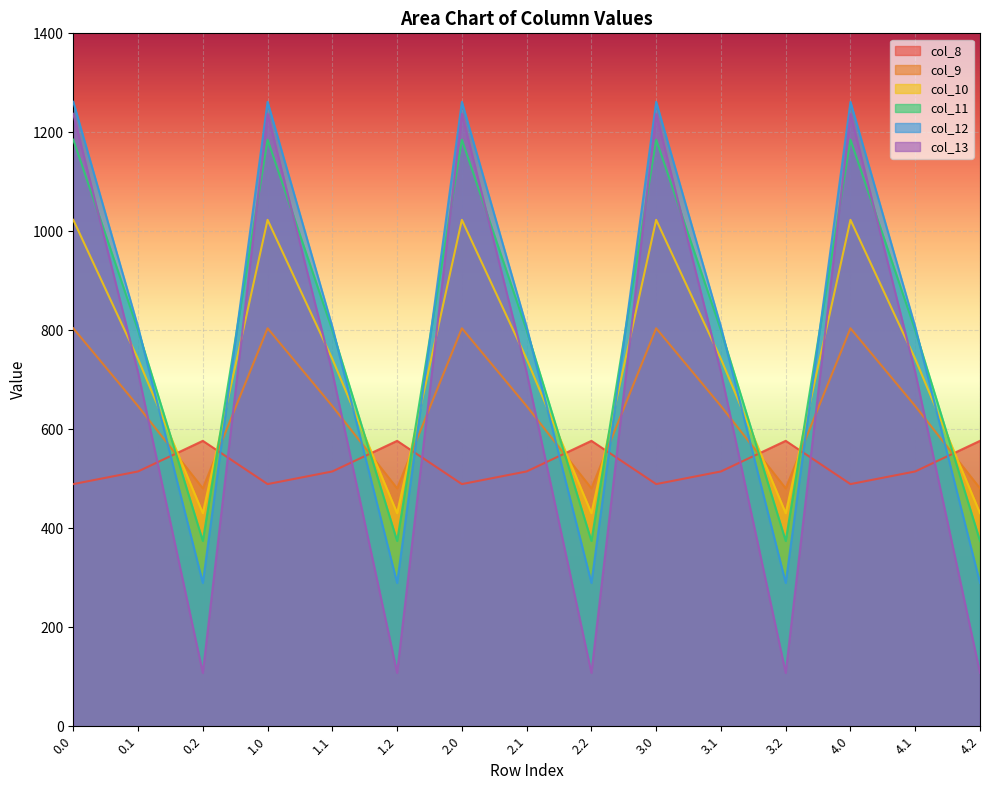

How many times do col_12 and col_8 cross each other?

9